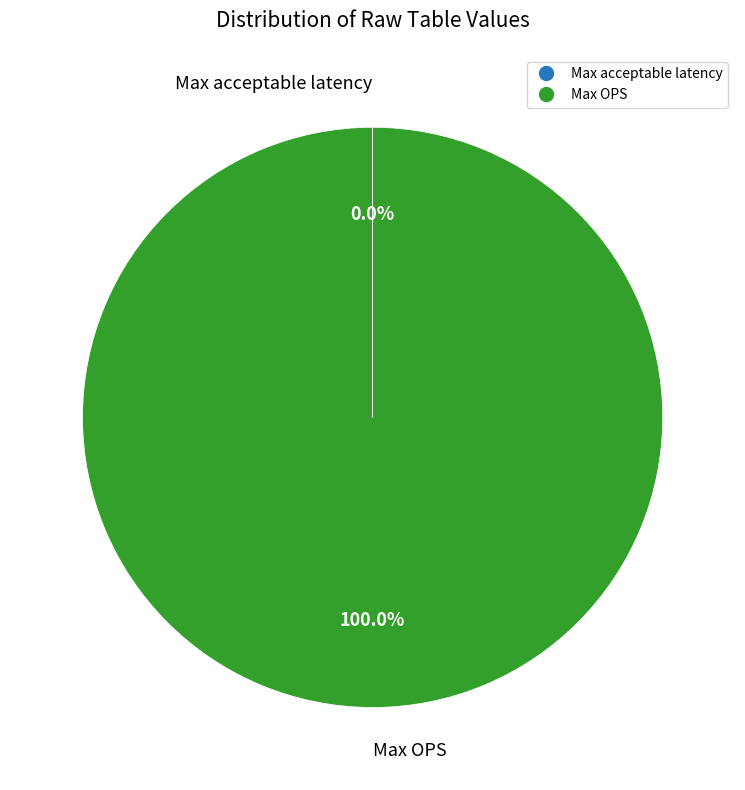

To the nearest percent, what percentage of the pie is Max OPS?

100%